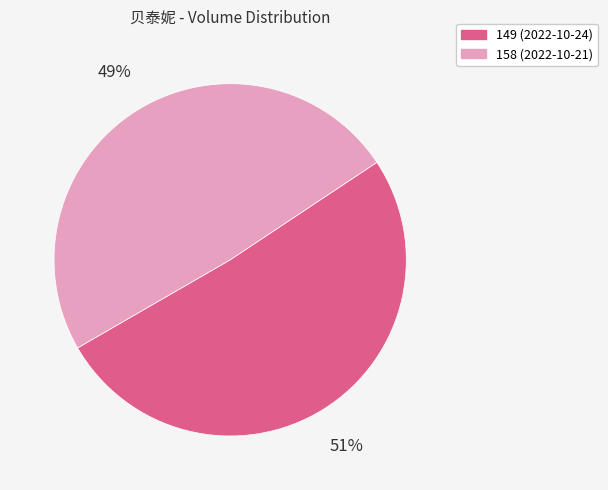

Which slice is the smallest?

158